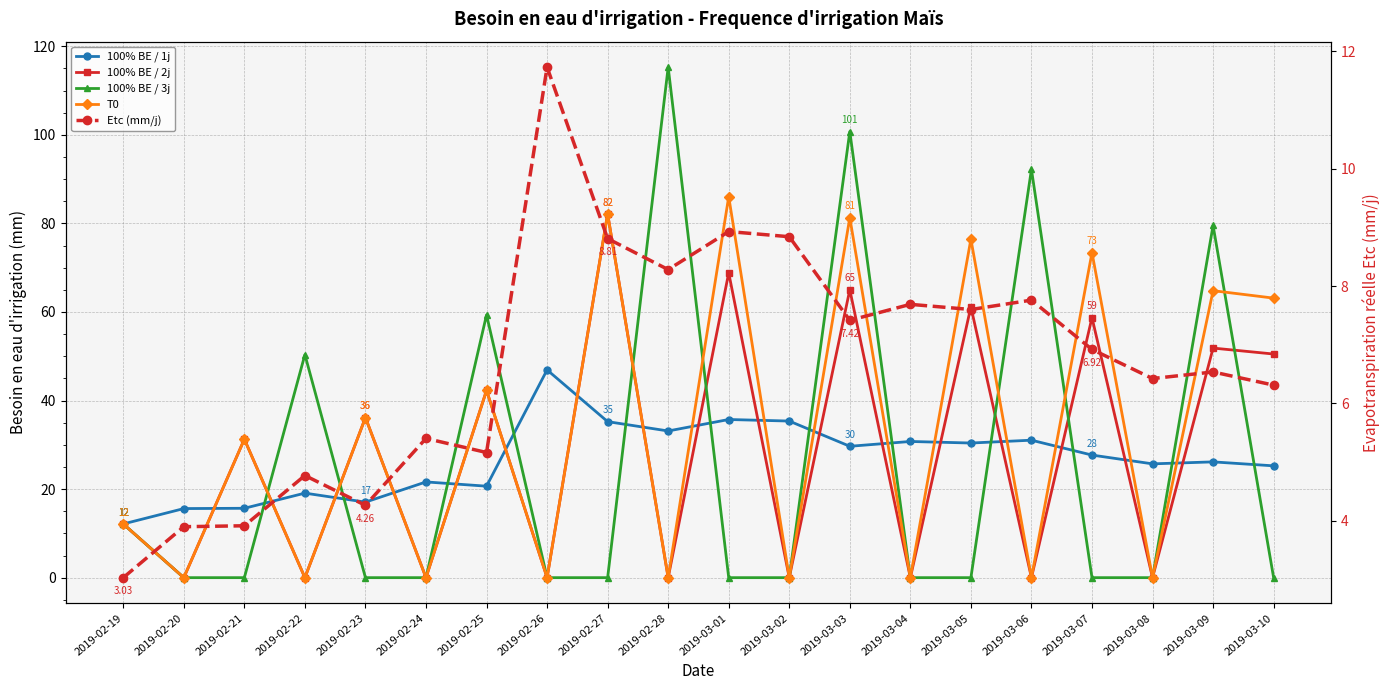

The 100% BE / 1j series shows 15.6 at 2019-02-20. True or false?

True